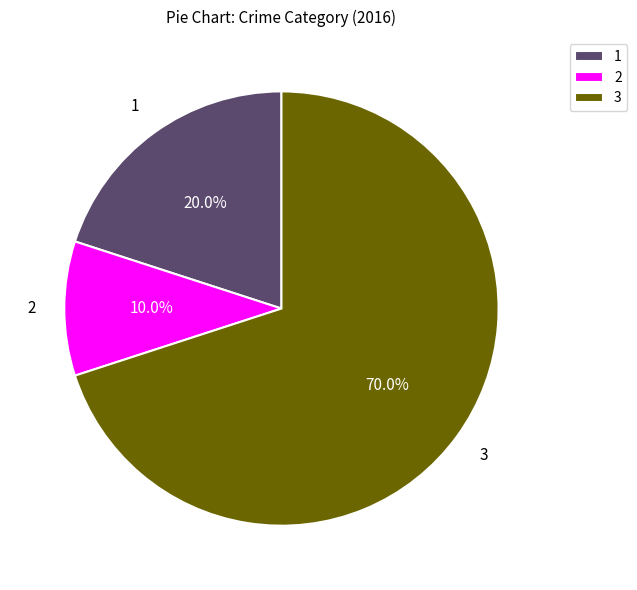

Rank the categories by value from highest to lowest.

3, 1, 2